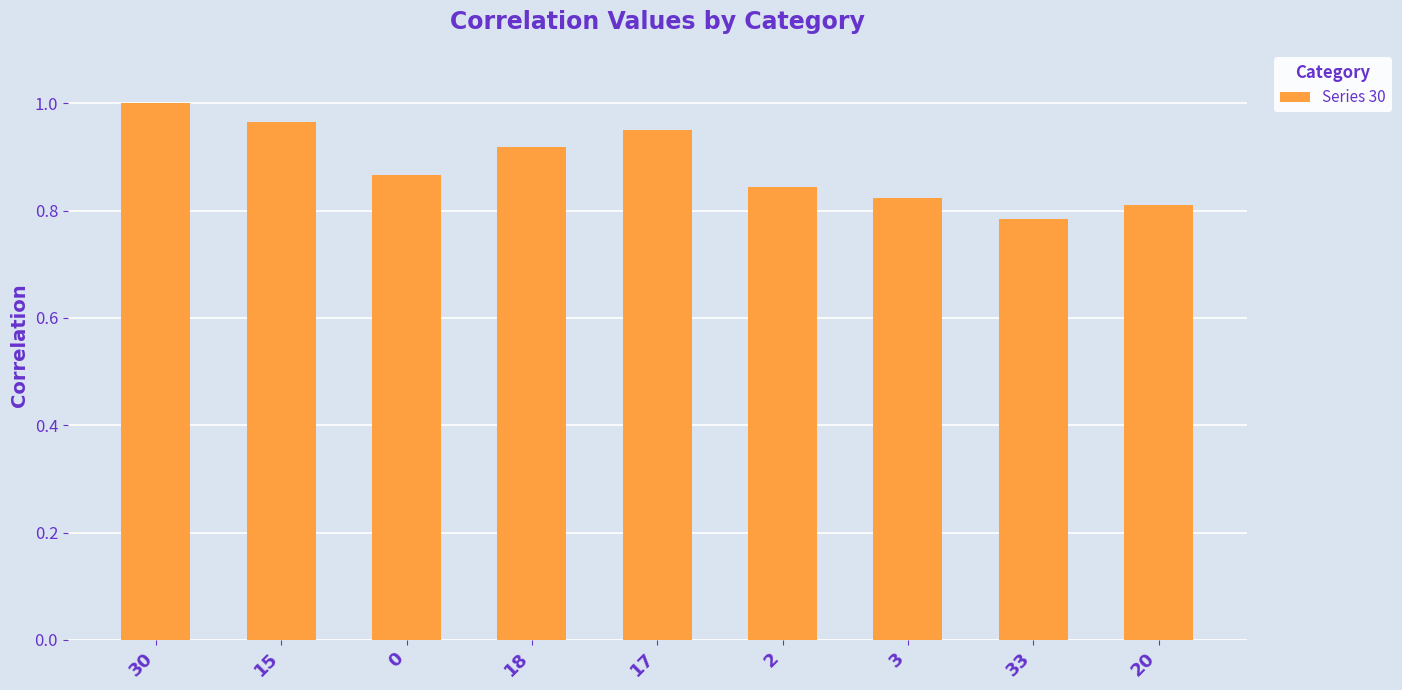

Which label corresponds to the smallest value in the chart?

33